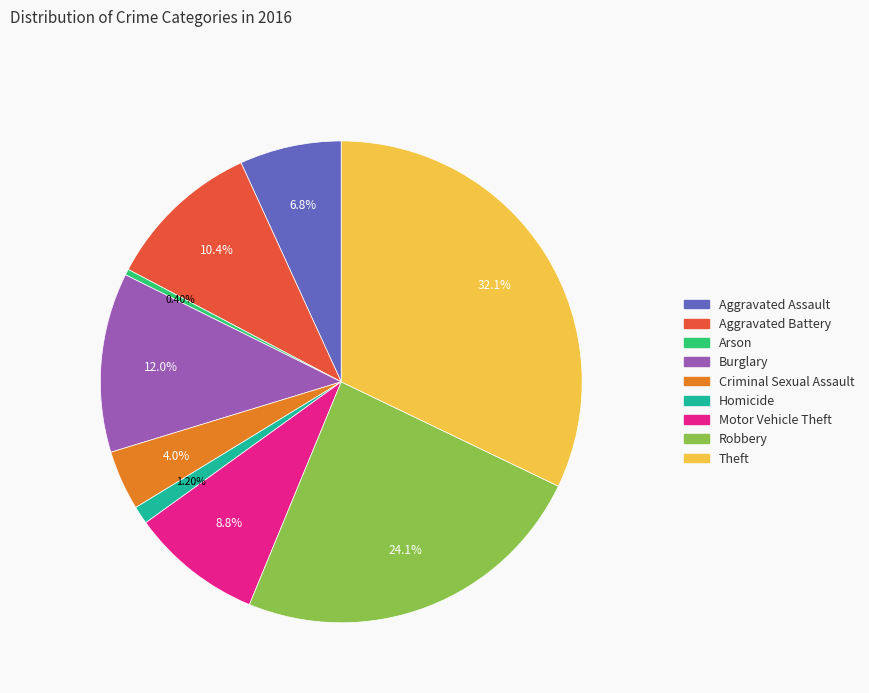

Is it true that Theft is 46% of the pie?

False